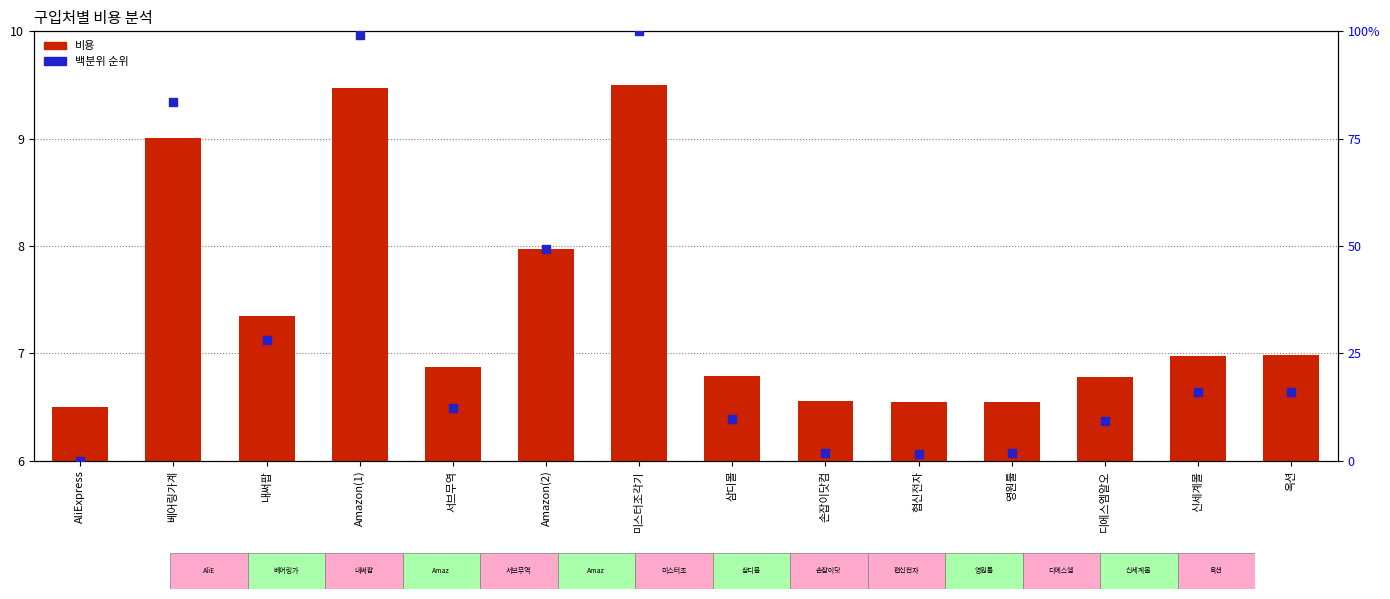

At how many categories does at least one series exceed 15?

7